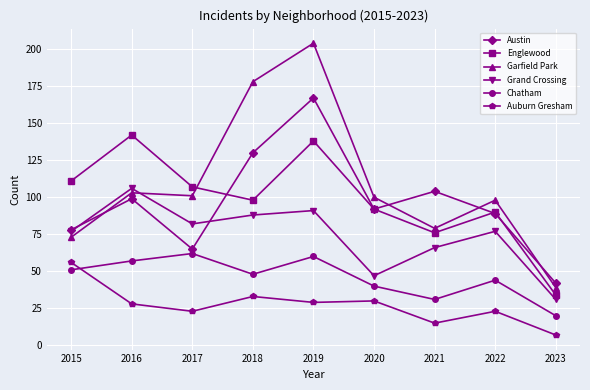

Reading left to right, list all the values displayed in this chart.

Austin: 2015=78	2016=99	2017=65	2018=130	2019=167	2020=92	2021=104	2022=89	2023=42
Englewood: 2015=111	2016=142	2017=107	2018=98	2019=138	2020=92	2021=76	2022=90	2023=34
Garfield Park: 2015=73	2016=103	2017=101	2018=178	2019=204	2020=100	2021=79	2022=98	2023=39
Grand Crossing: 2015=77	2016=106	2017=82	2018=88	2019=91	2020=47	2021=66	2022=77	2023=31
Chatham: 2015=51	2016=57	2017=62	2018=48	2019=60	2020=40	2021=31	2022=44	2023=20
Auburn Gresham: 2015=56	2016=28	2017=23	2018=33	2019=29	2020=30	2021=15	2022=23	2023=7